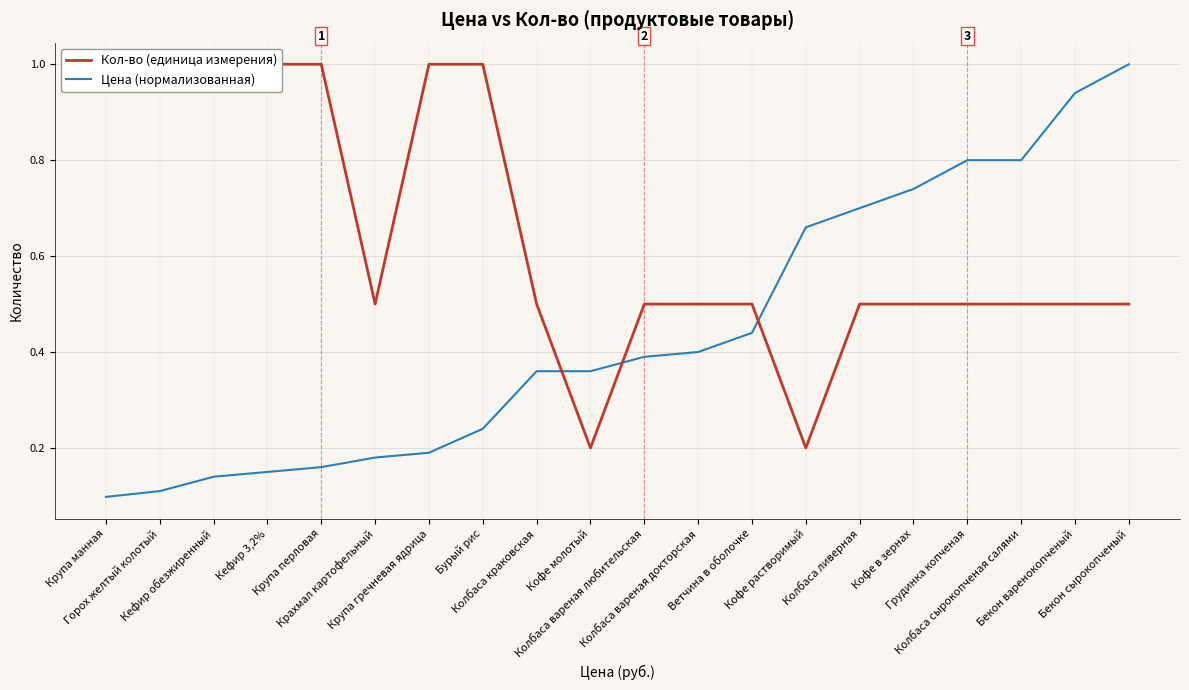

What position from the right is Крахмал картофельный?

15